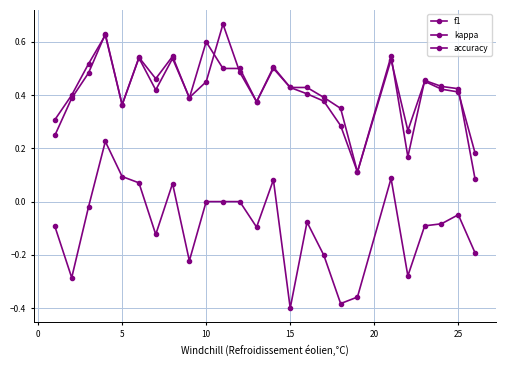

What is the value of the f1 point at the 2nd from the left?

0.4